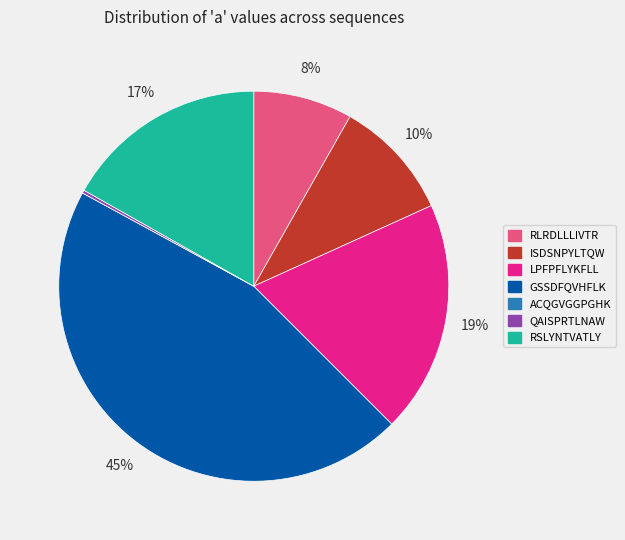

To the nearest percent, what portion does ISDSNPYLTQW represent?

10%